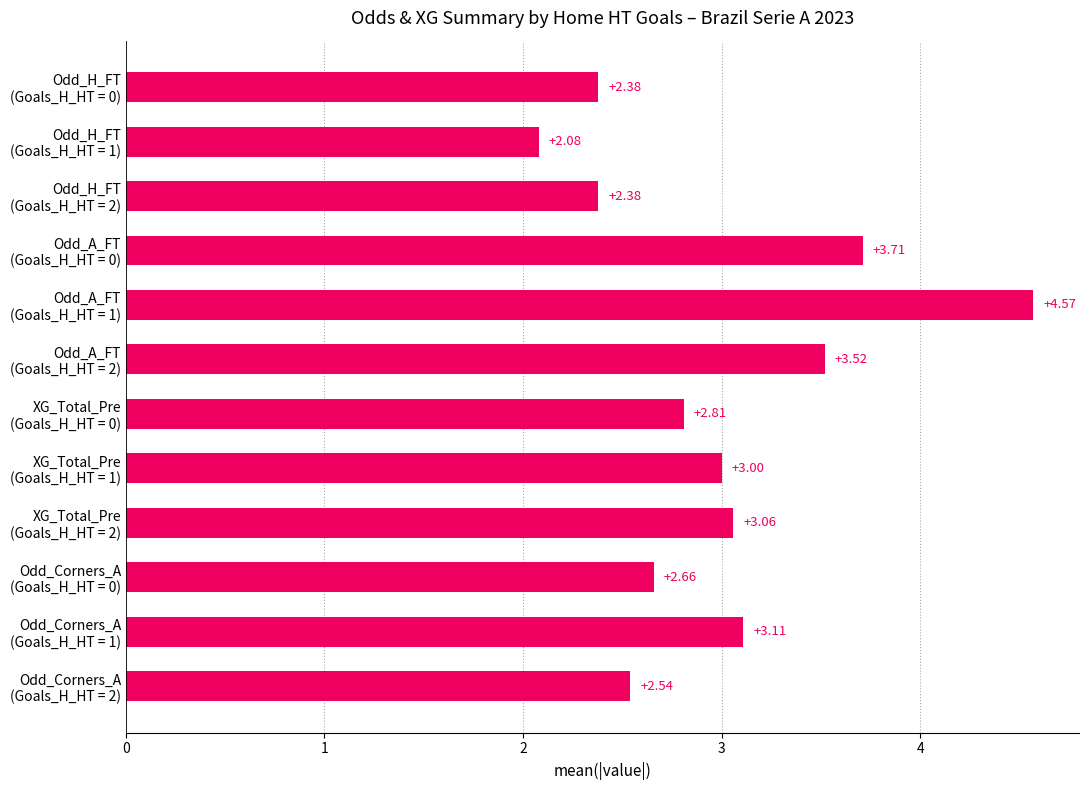

Which category has the lowest value across all series?

Odd_H_FT
(Goals_H_HT = 1)